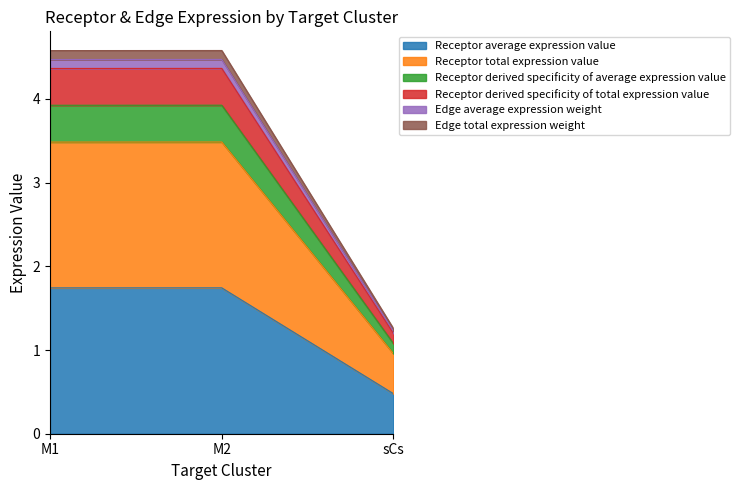

Does the chart display data point markers on the line(s)?

No